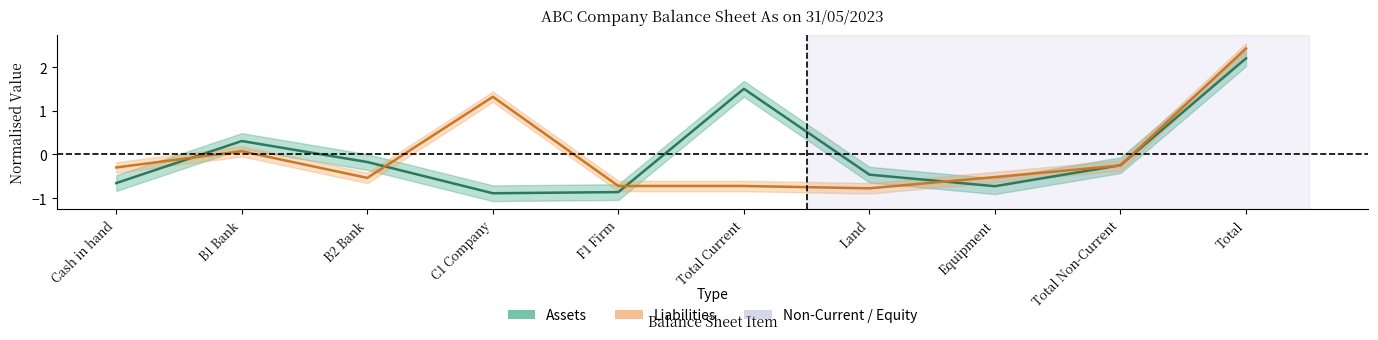

What is the sum of the Assets values at Total Non-Current and Land?

-0.7